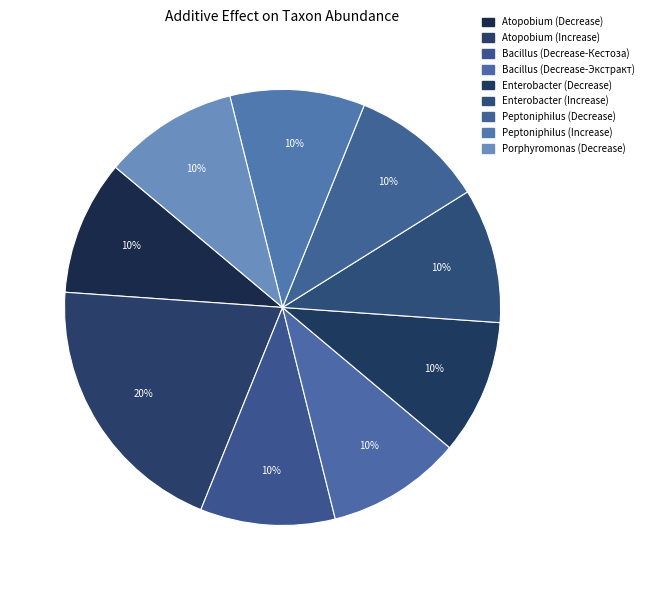

How many slices are in this pie chart?

9